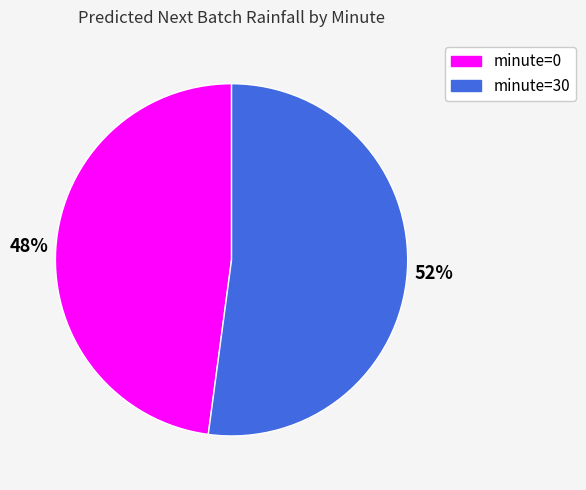

Count the number of slices in the pie.

2